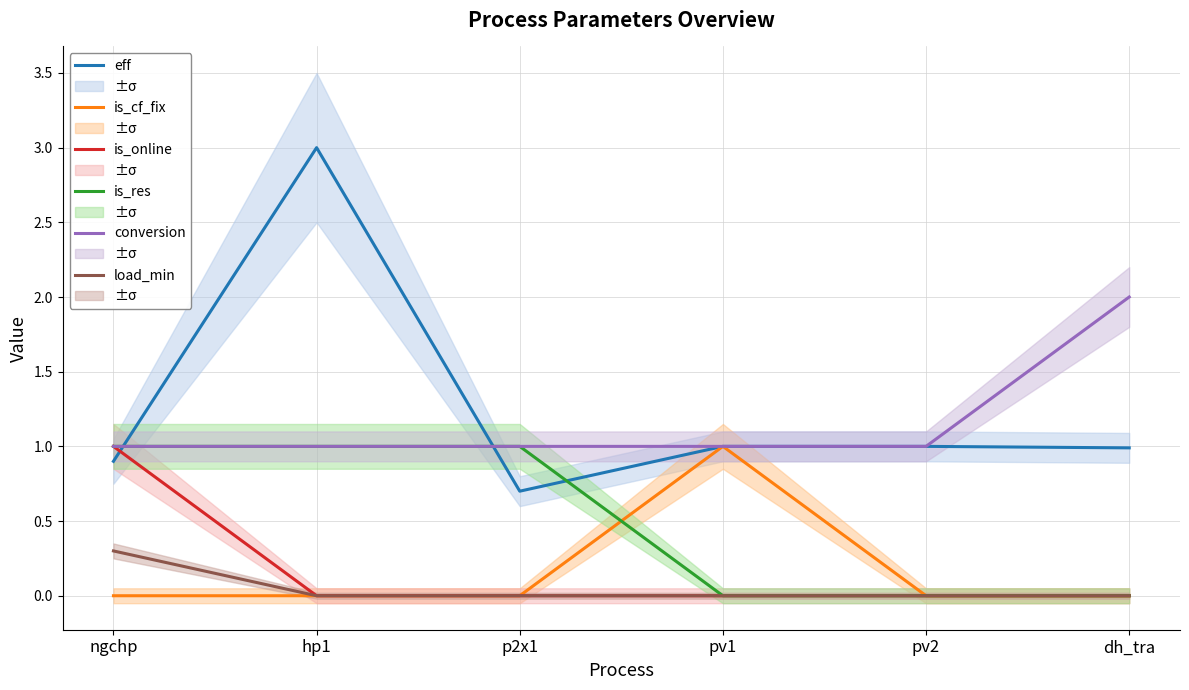

True or false: is_online and load_min intersect in this chart.

False